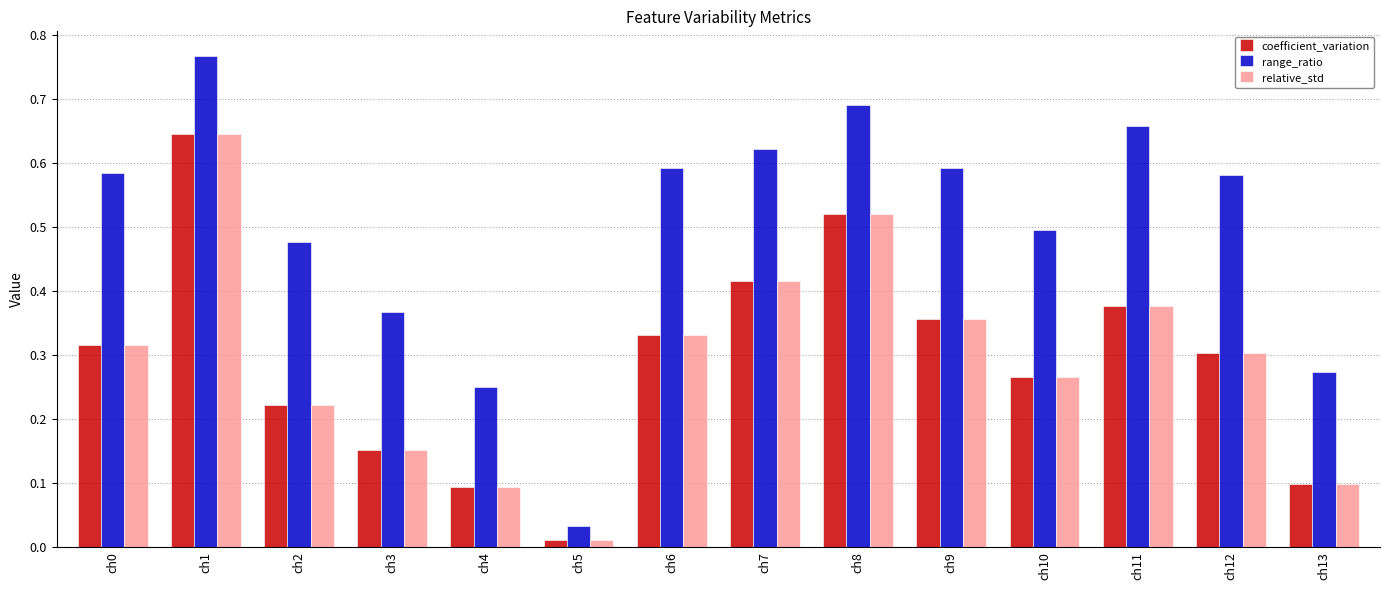

Is it true that coefficient_variation equals 0.3 at ch6?

True